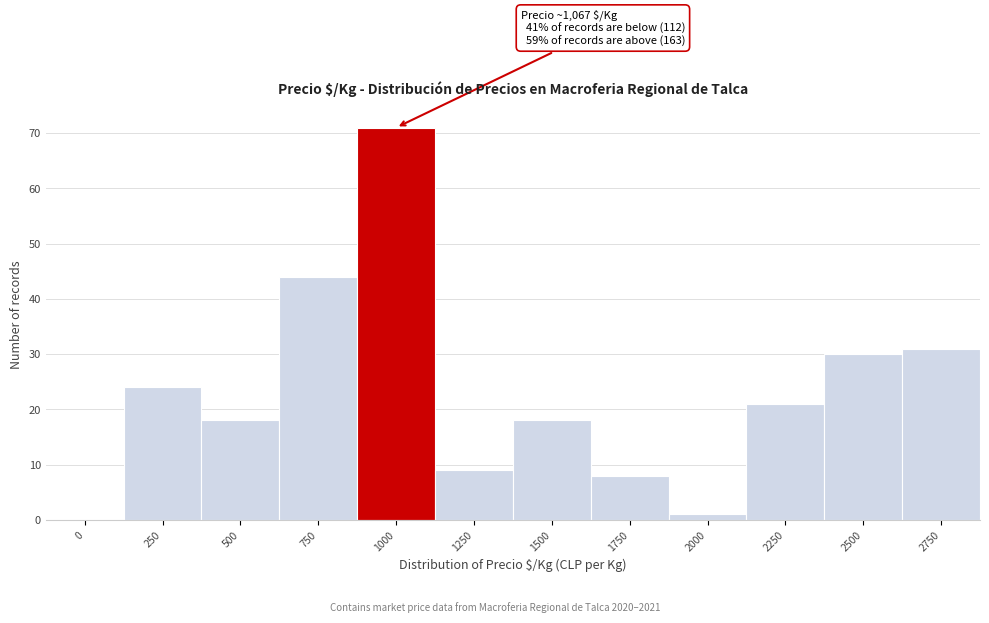

Reading left to right, what are all the values shown in this chart?

0=0	250=24	500=18	750=44	1000=71	1250=9	1500=18	1750=8	2000=1	2250=21	2500=30	2750=31